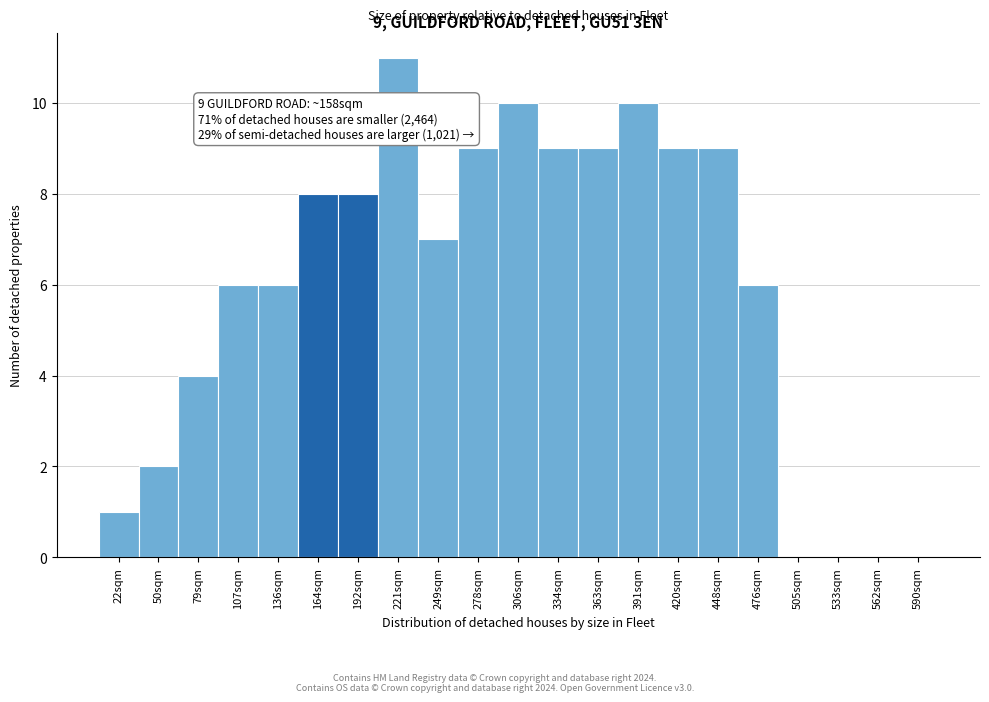

Reading right to left, transcribe all the data shown in this chart.

590sqm=0	562sqm=0	533sqm=0	505sqm=0	476sqm=6	448sqm=9	420sqm=9	391sqm=10	363sqm=9	334sqm=9	306sqm=10	278sqm=9	249sqm=7	221sqm=11	192sqm=8	164sqm=8	136sqm=6	107sqm=6	79sqm=4	50sqm=2	22sqm=1